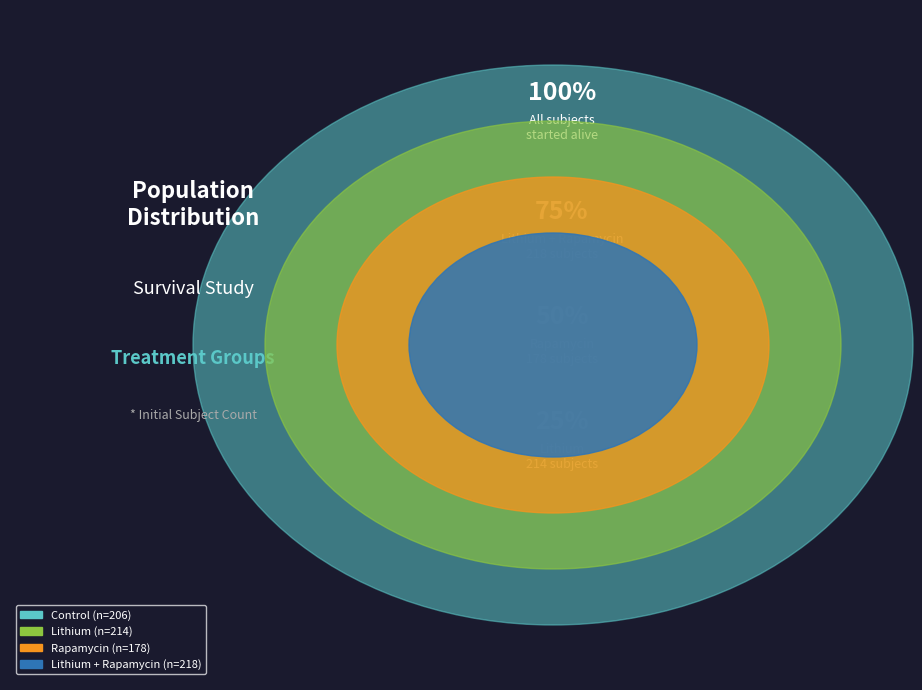

What percentage is the Lithium slice, to the nearest percent?

26%